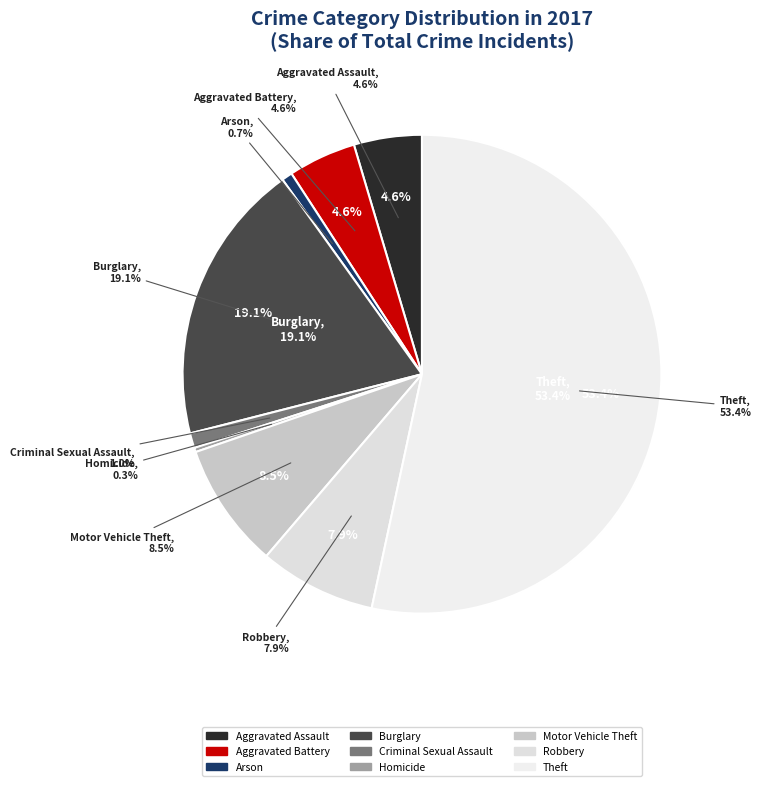

Rank the categories by value from lowest to highest.

Homicide, Arson, Criminal Sexual Assault, Aggravated Assault, Aggravated Battery, Robbery, Motor Vehicle Theft, Burglary, Theft